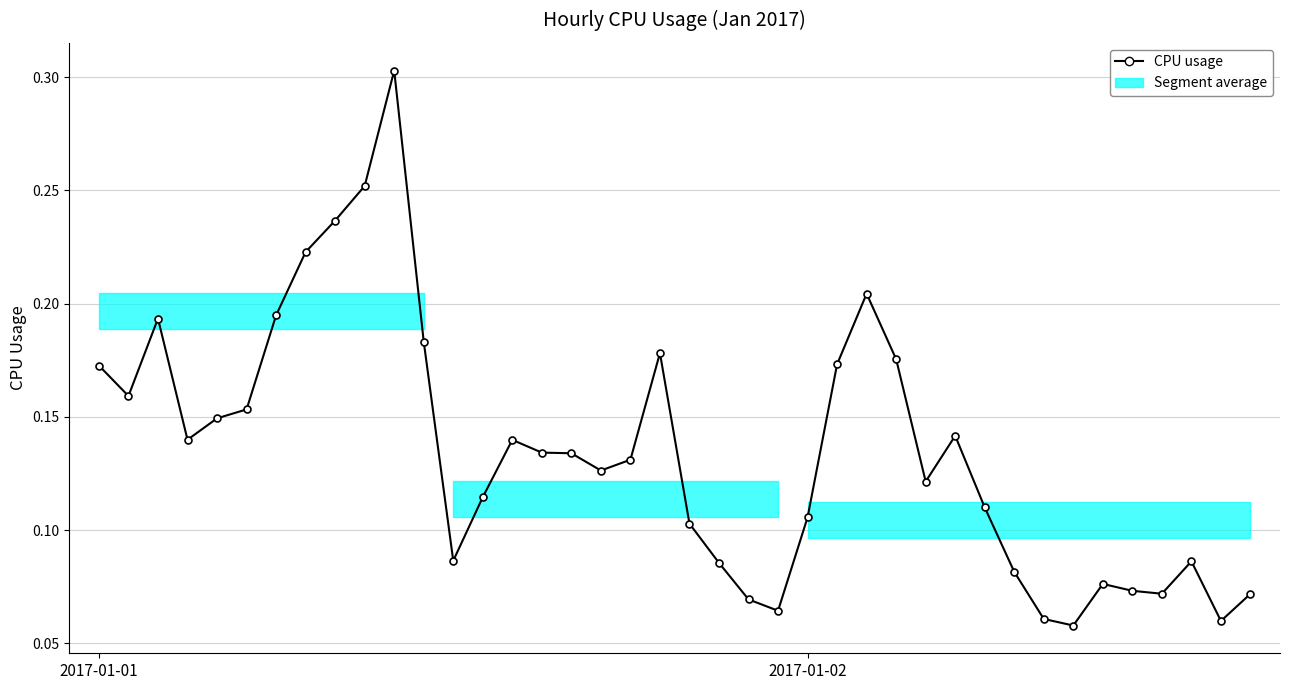

What is the sum of all values?

5.4